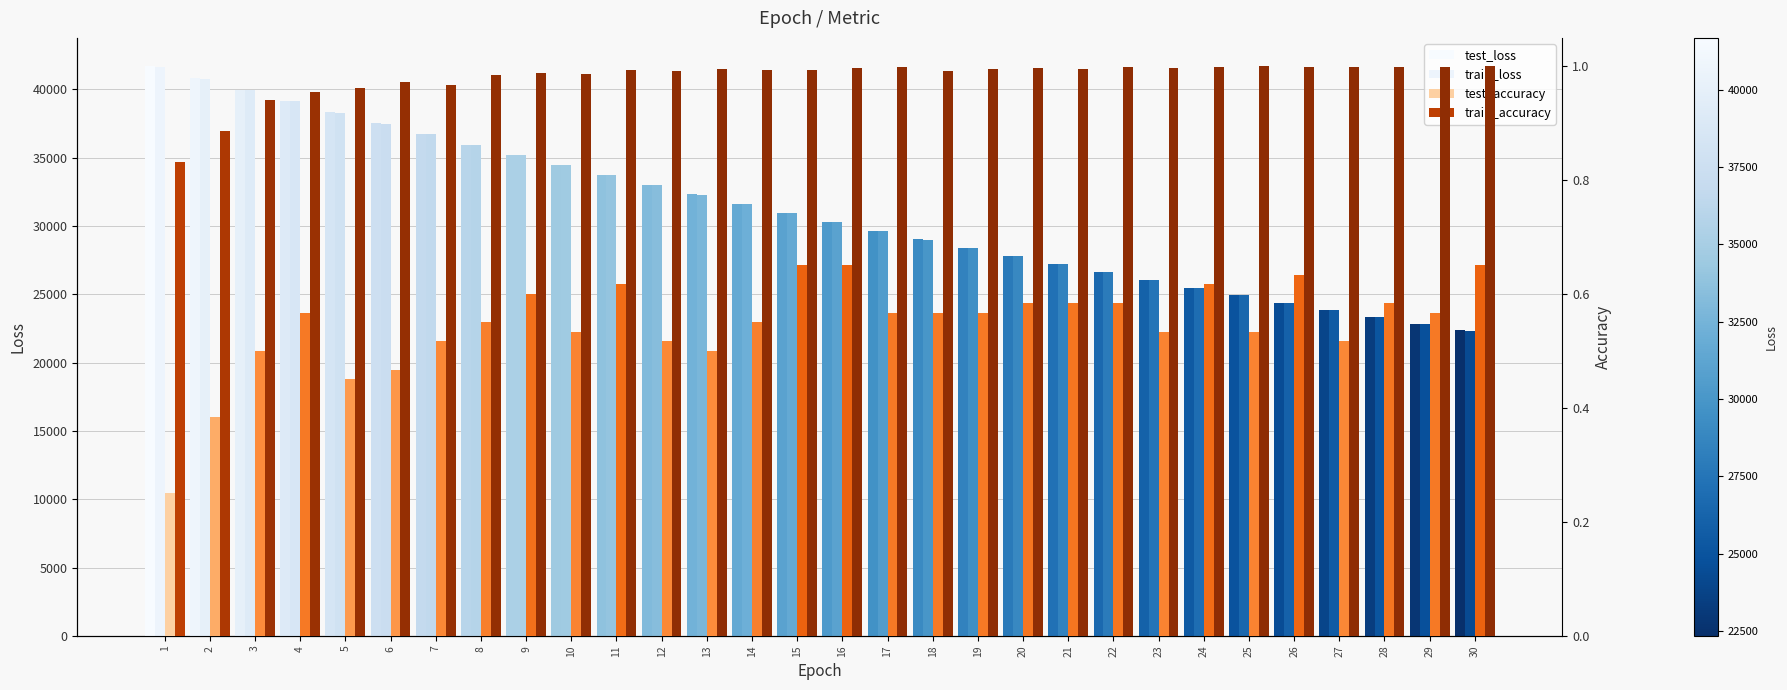

What are all the series names shown in the legend?

test_loss, train_loss, test_accuracy, train_accuracy